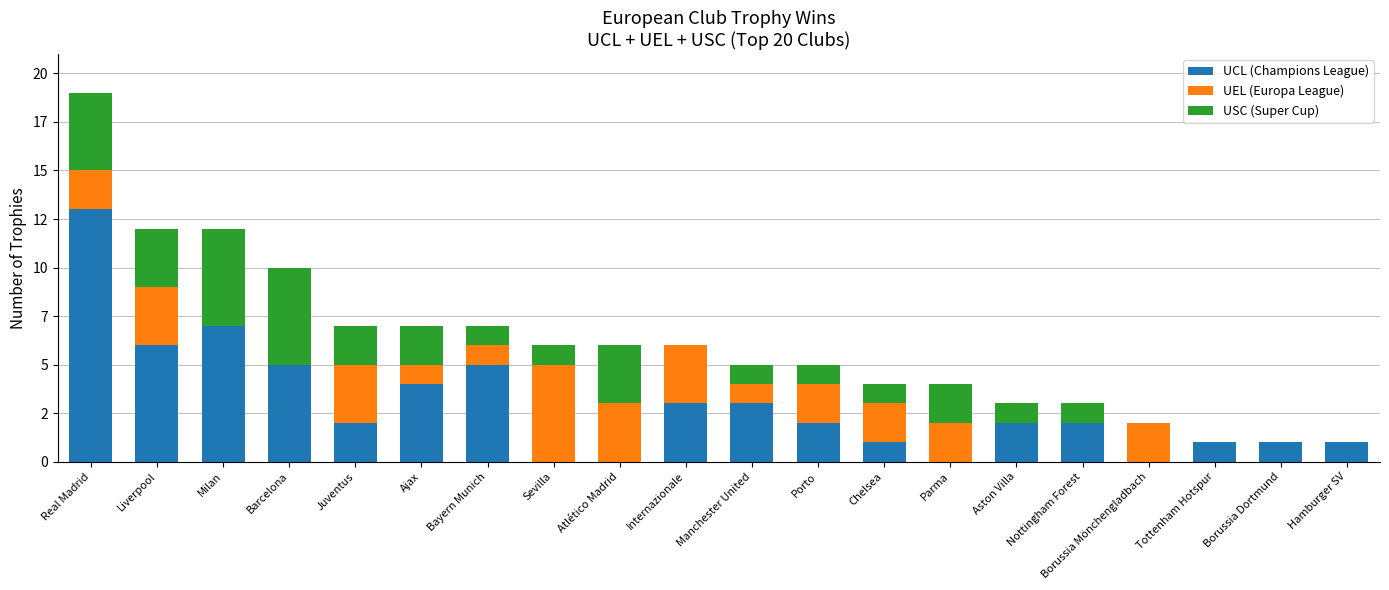

Does the chart contain stacked bars?

Yes